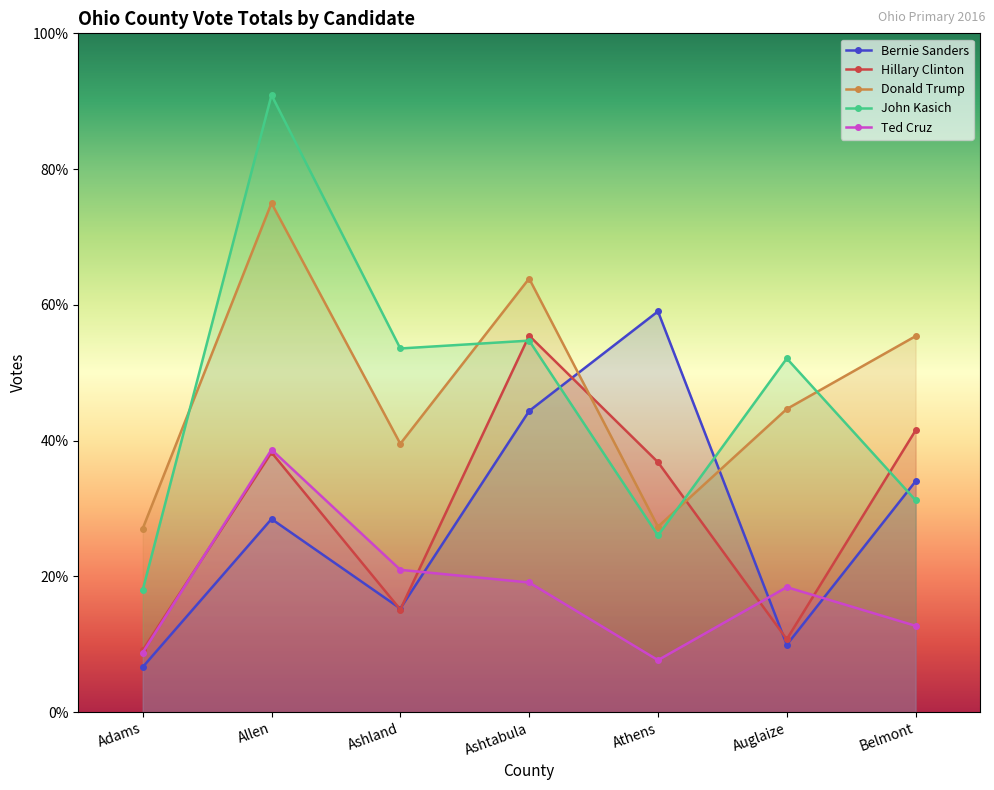

What is the difference between the Hillary Clinton values at Ashtabula and Auglaize?

4289